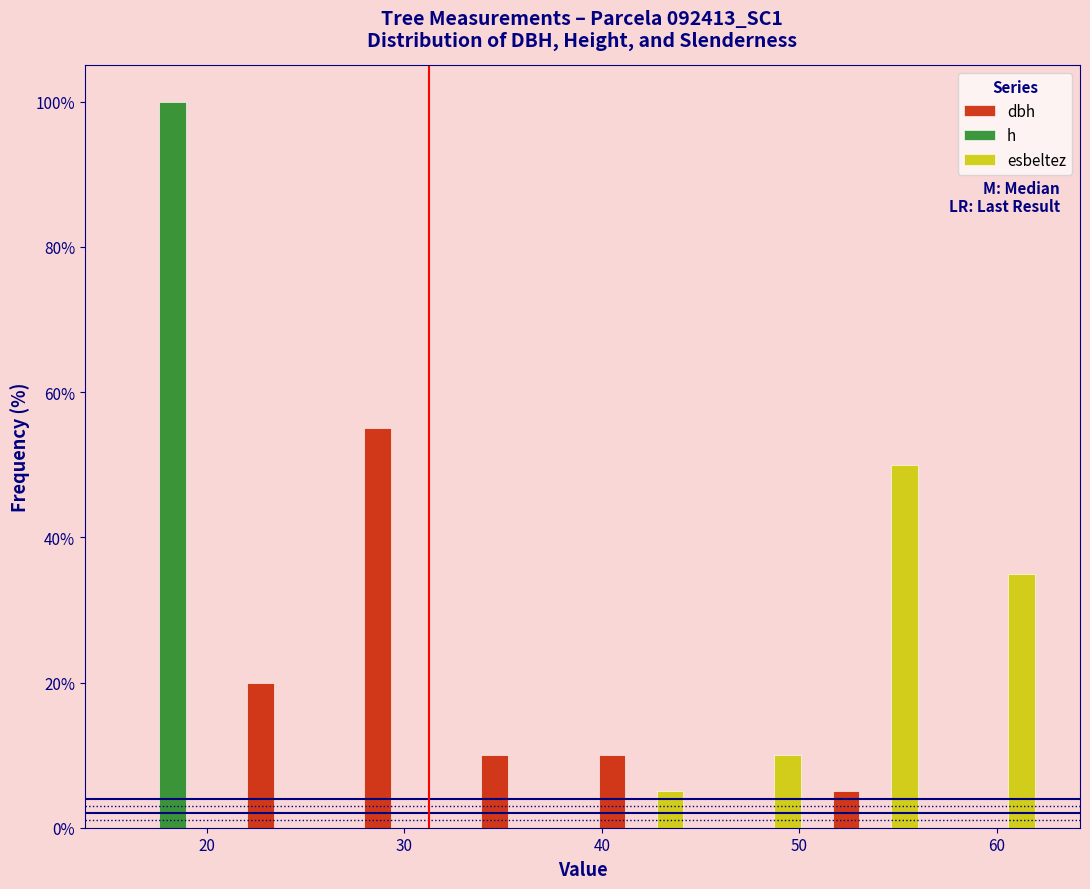

In the dbh series, which range on the x-axis has the tallest bar?

27 to 33